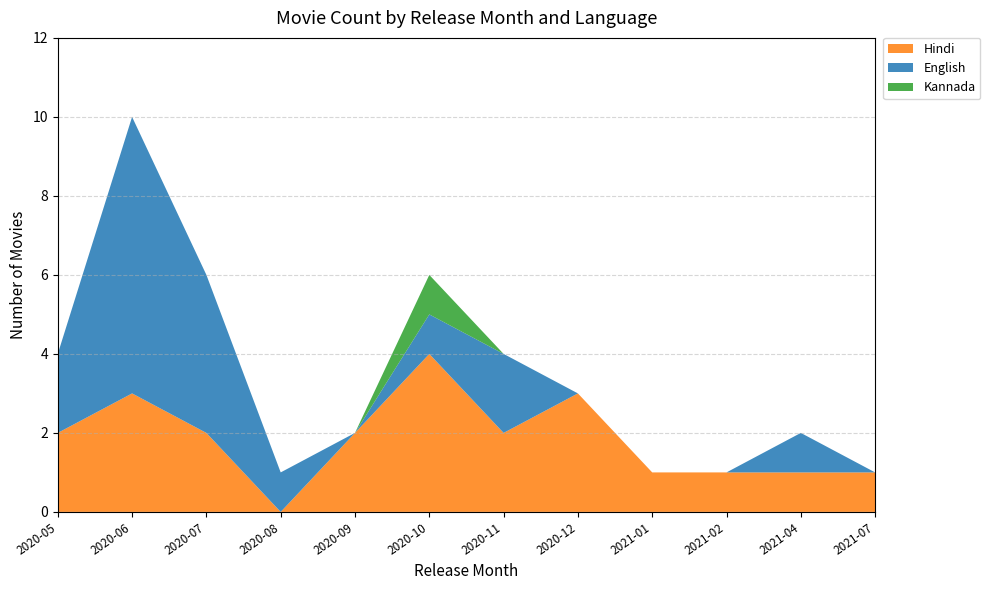

At which category is the sum across all series the highest?

2020-06